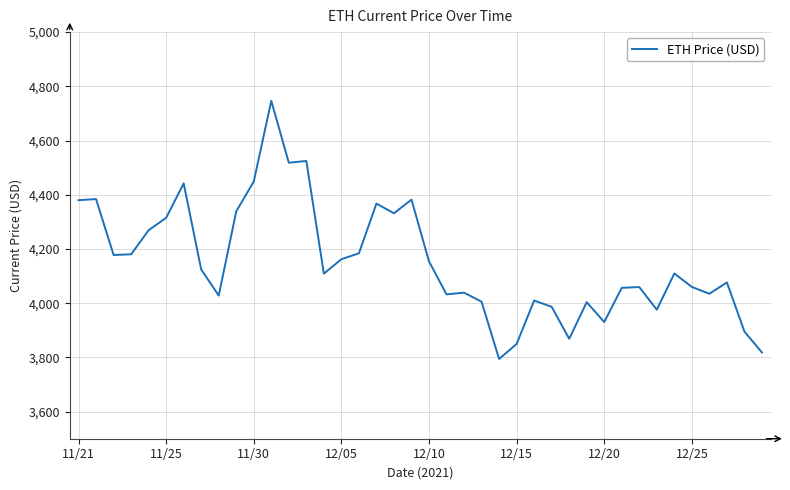

What is the maximum value shown in the chart?

4746.4